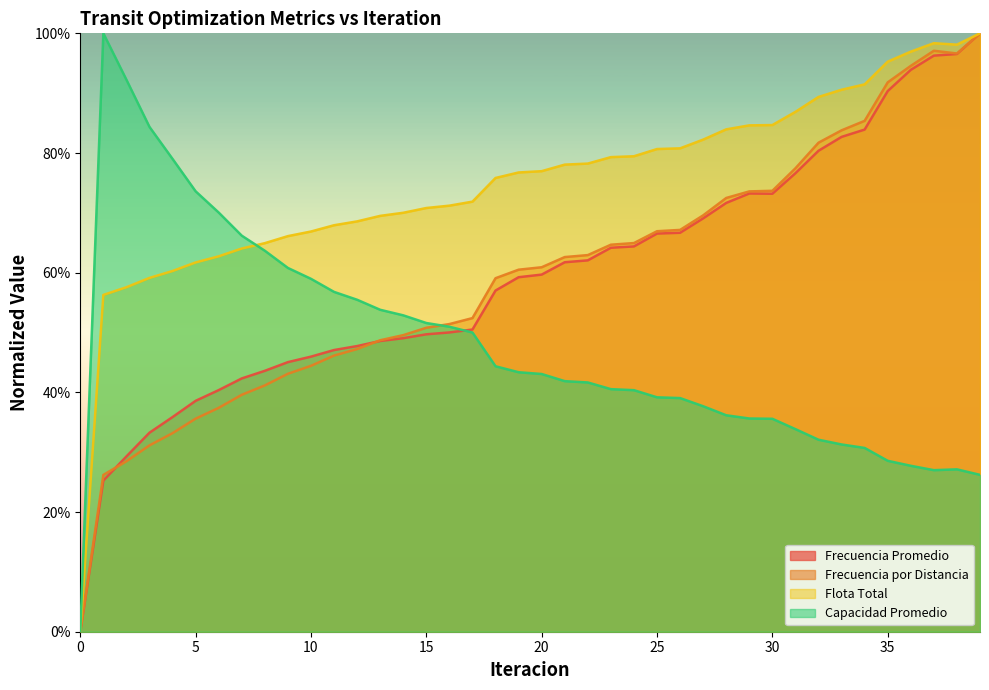

What is the difference between the highest and lowest values at 15?

0.2